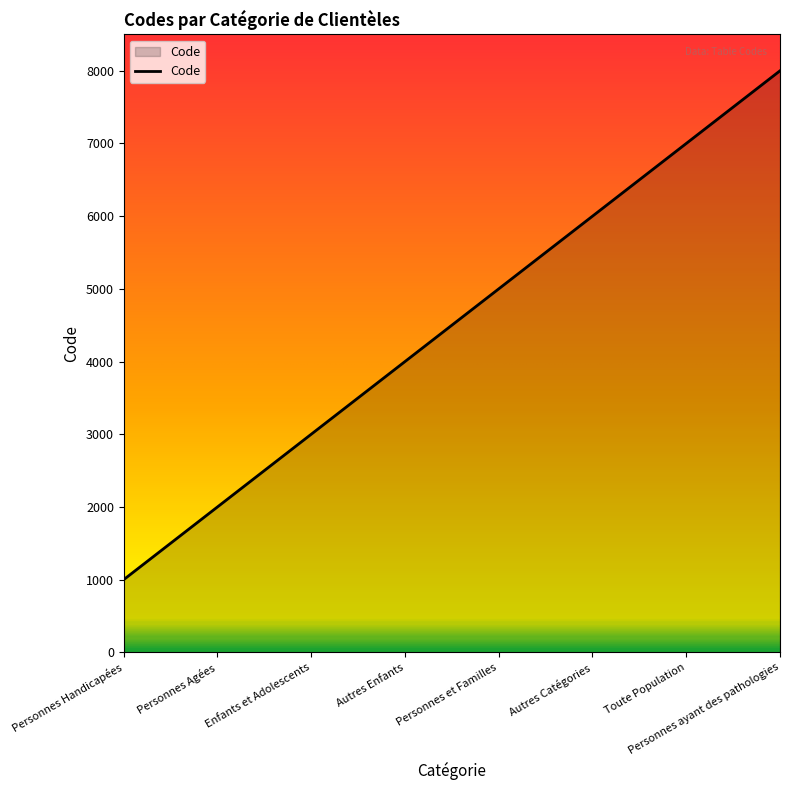

Does the chart have visible grid lines?

No